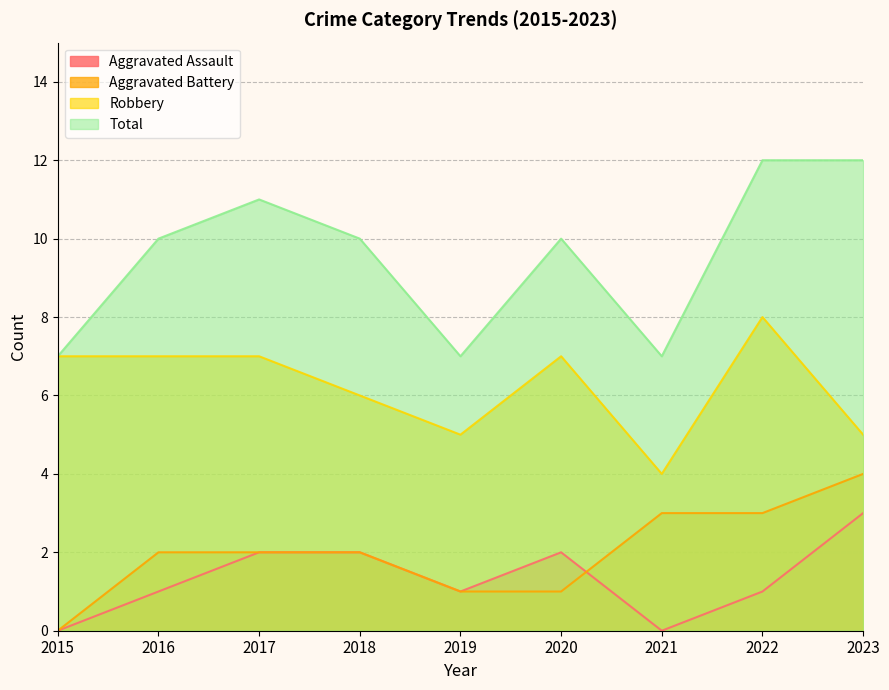

At which category is the sum across all series the highest?

2022